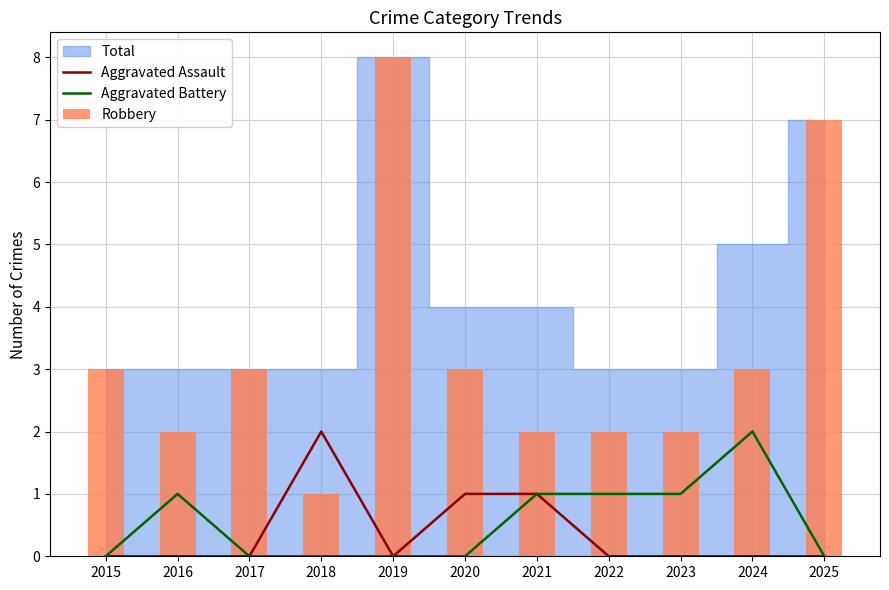

What is the approximate value of Aggravated Assault at 2018?

2